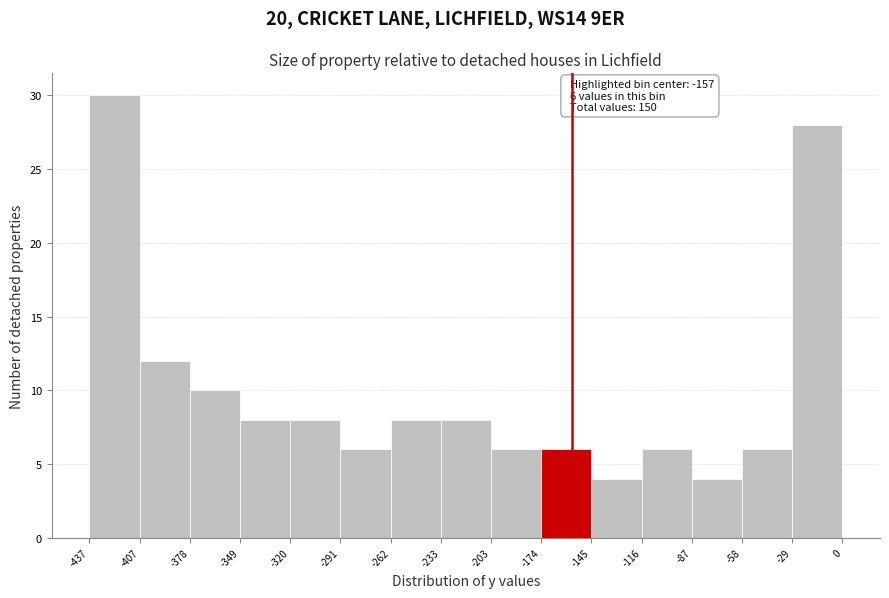

Which range on the x-axis has the tallest bar?

-437 to -407